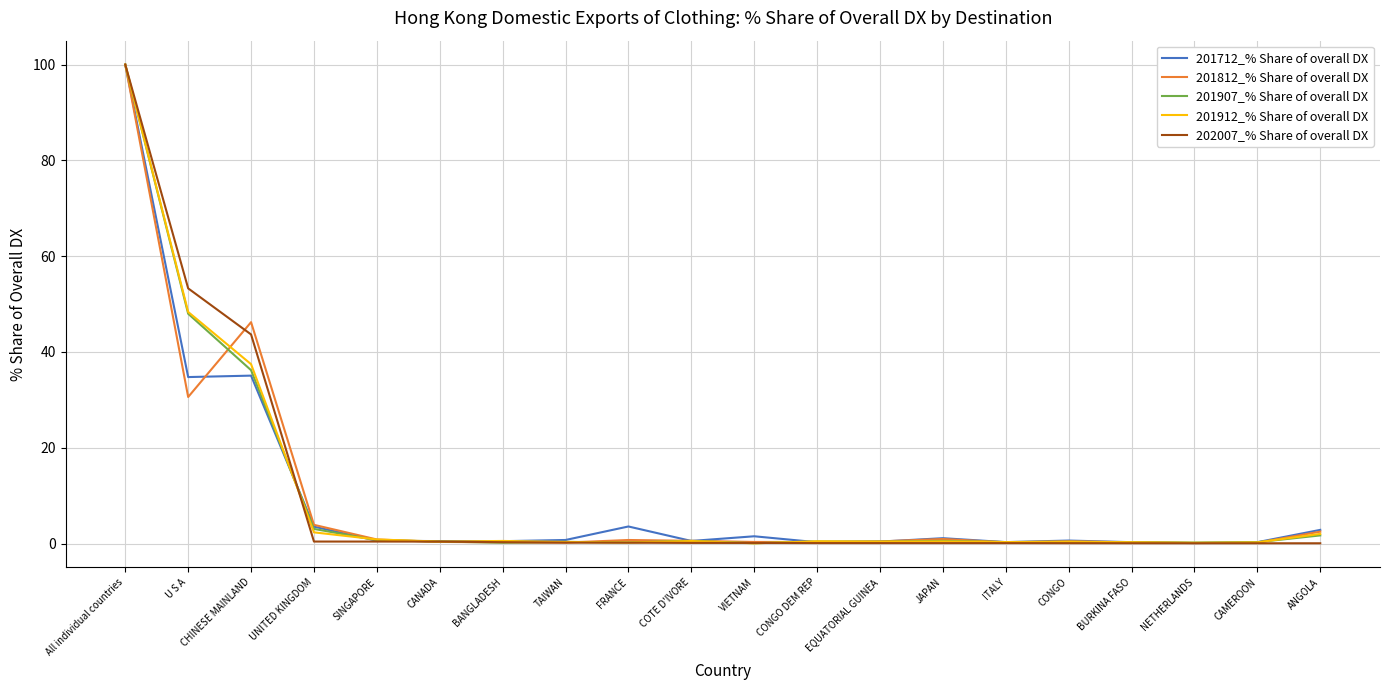

What is the difference between the maximum and minimum values in the 201912_% Share of overall DX series?

100.0